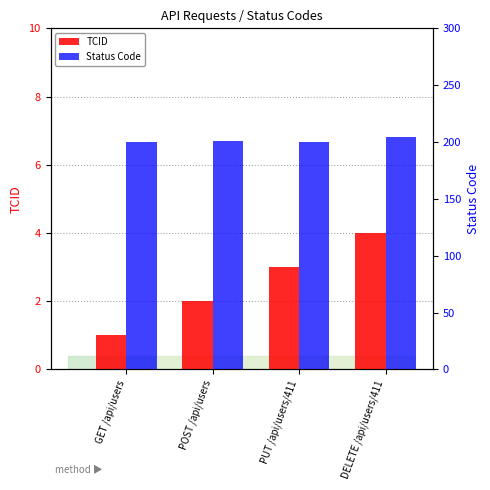

Reading right to left, what are all the values shown in this chart?

TCID: DELETE /api/users/411=4	PUT /api/users/411=3	POST /api/users=2	GET /api/users=1
Status Code: DELETE /api/users/411=204	PUT /api/users/411=200	POST /api/users=201	GET /api/users=200